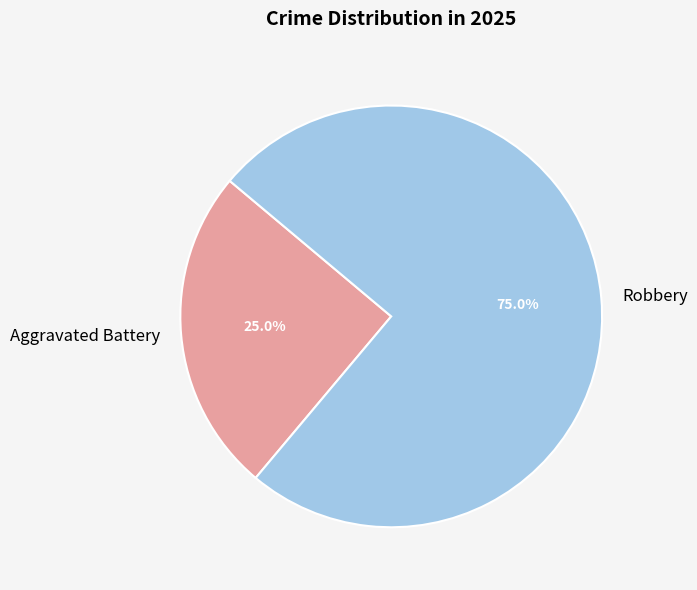

Which category has the biggest portion of the pie?

Robbery